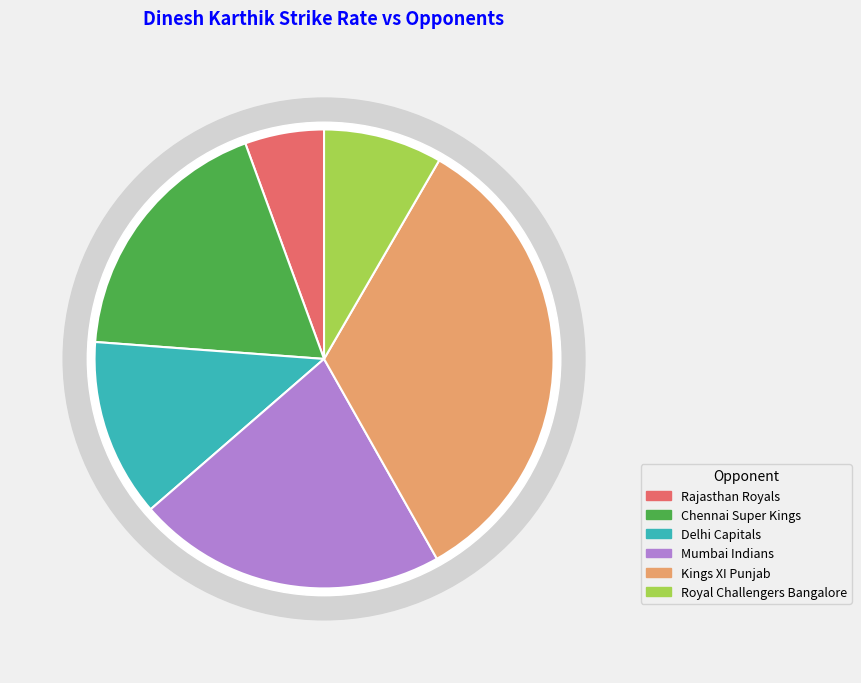

Between Delhi Capitals and Rajasthan Royals, which is larger?

Delhi Capitals